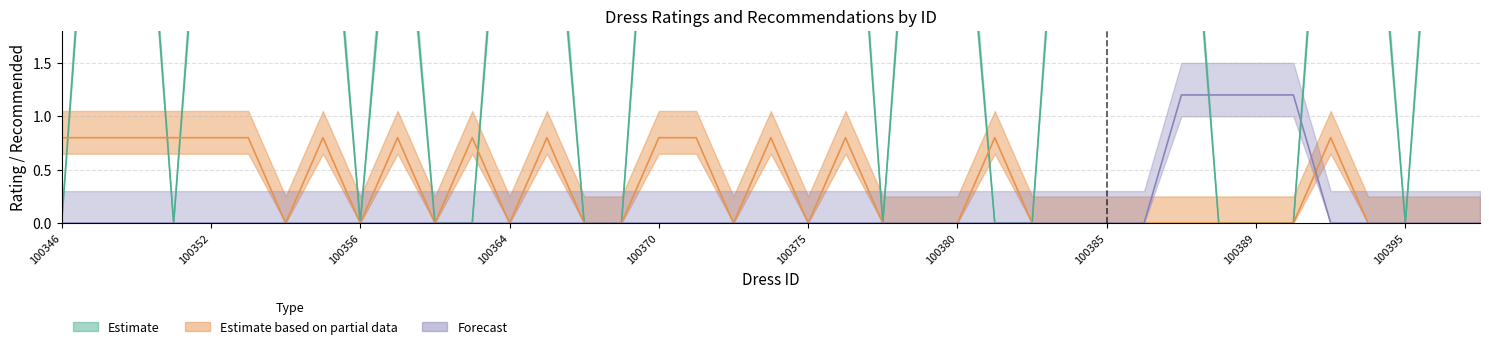

The Estimate series shows 4.4 at 100364. True or false?

True